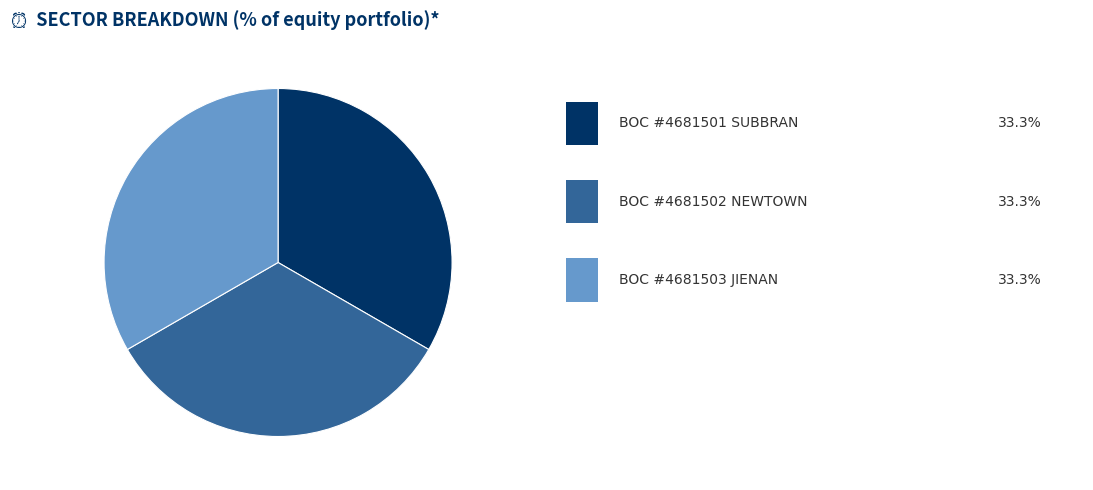

Count the number of slices in the pie.

3